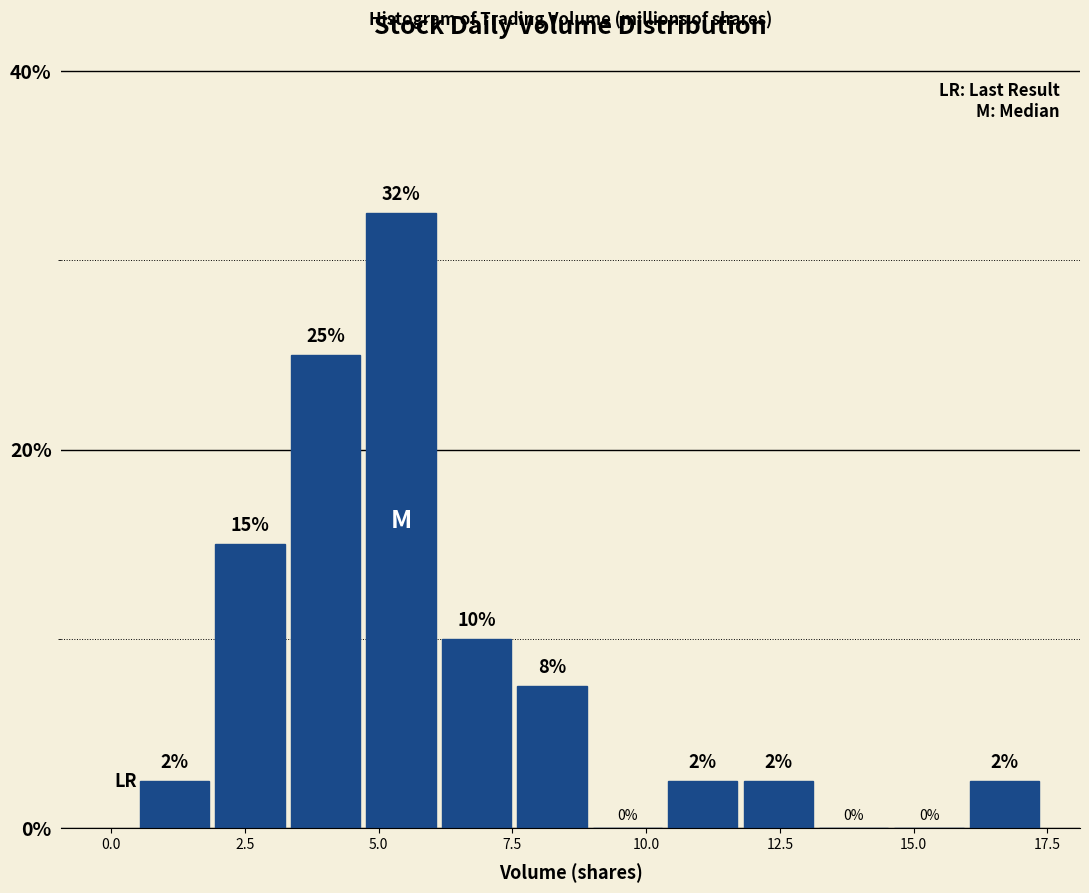

Around what value on the x-axis is the tallest bar? Give the approximate position of its centre, as read against the axis.

5.5